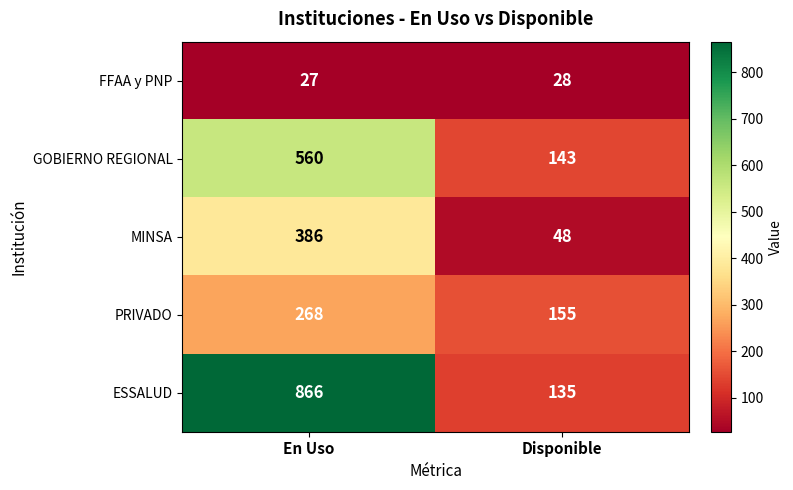

Which series has the largest total across all categories?

ESSALUD